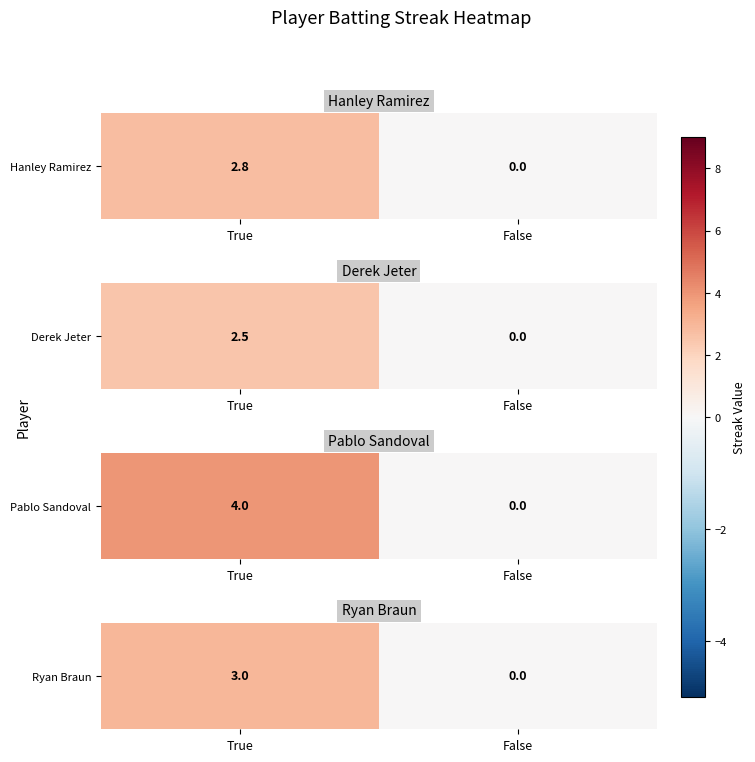

Which has a higher value, False or True?

True